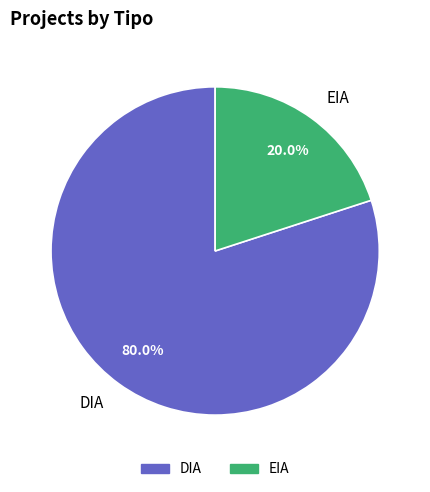

Which slice represents more than half of the pie?

DIA